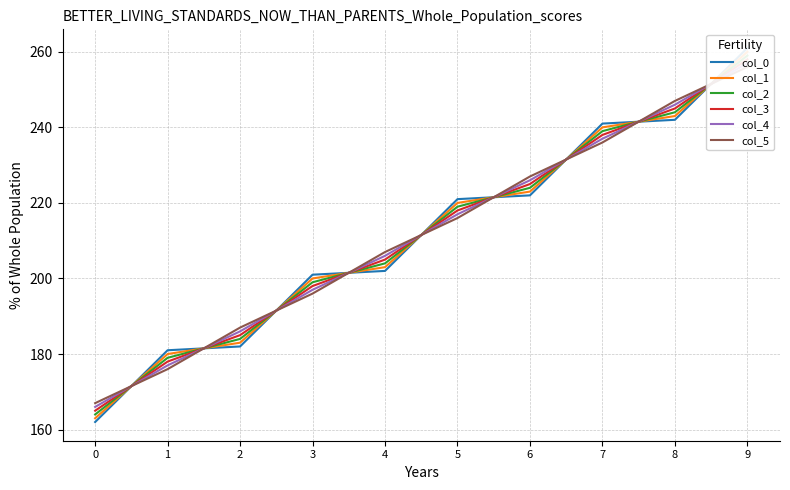

True or false: col_4 and col_2 intersect in this chart.

True